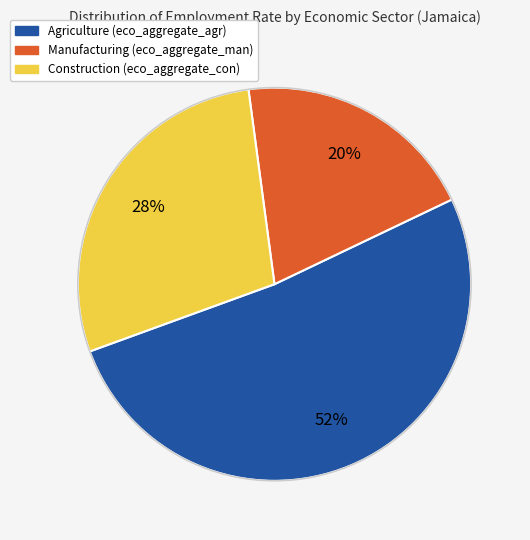

Does any single category account for the majority?

Yes